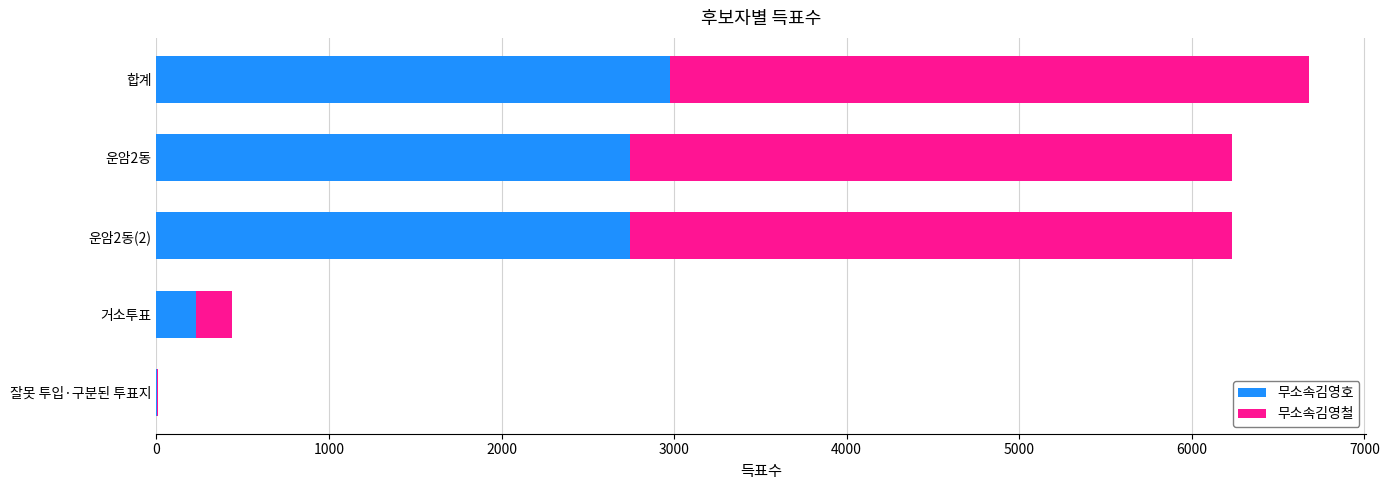

The value of 무소속김영호 at 운암2동 is 2742. True or false?

True